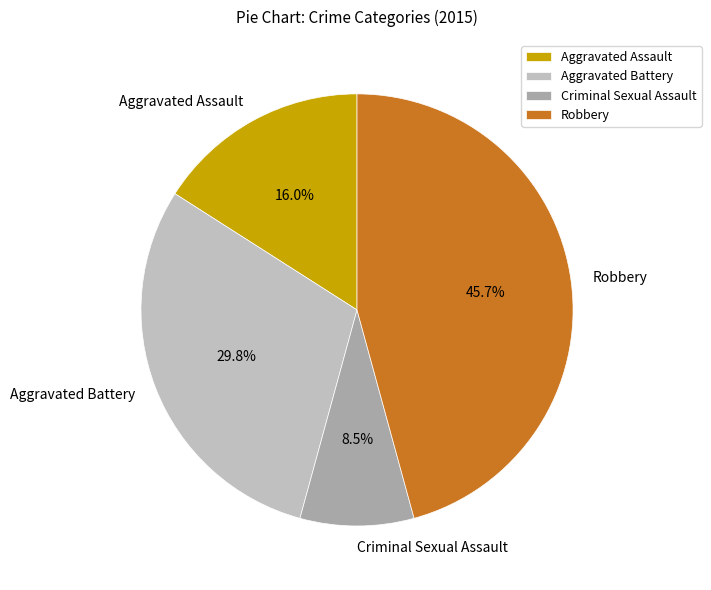

Rank the categories by value from lowest to highest.

Criminal Sexual Assault, Aggravated Assault, Aggravated Battery, Robbery